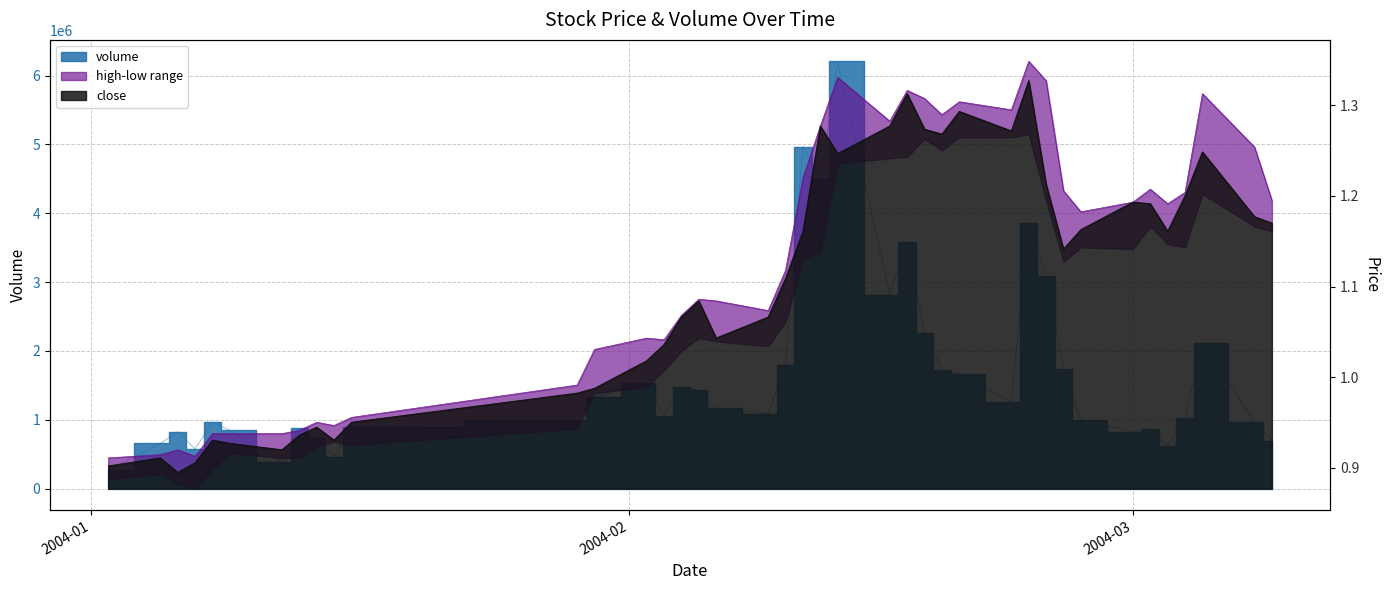

True or false: close has a value of 1.3 at 2004-02-16.

True